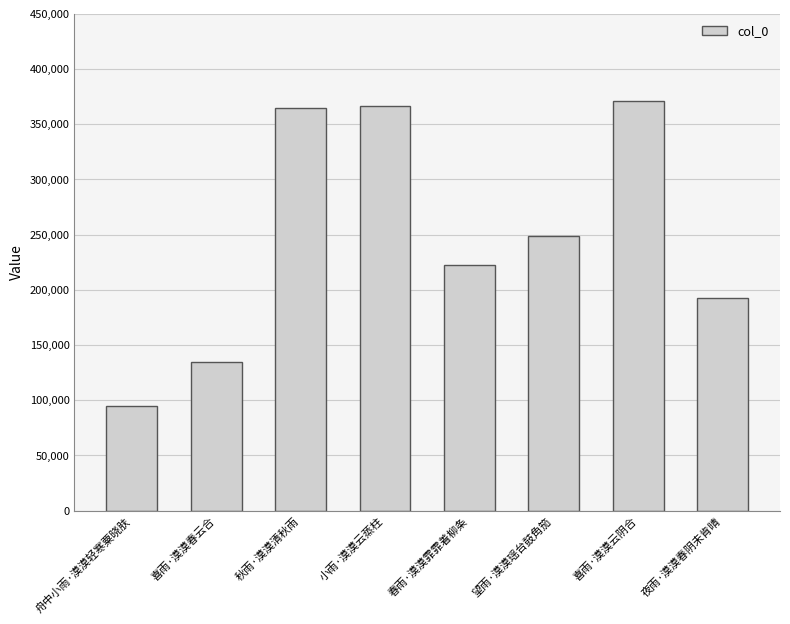

How many bars are there in total?

8